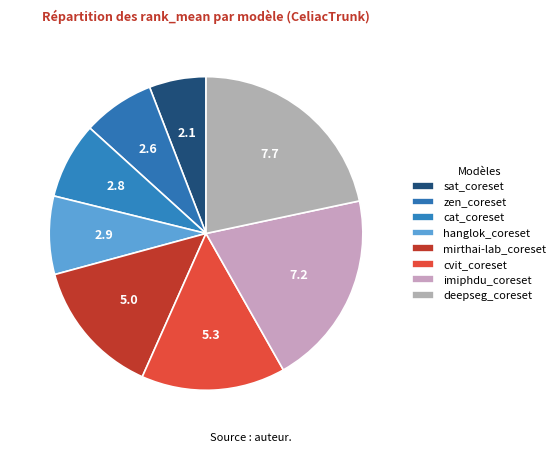

Do zen_coreset and imiphdu_coreset together represent more than half of the pie?

No